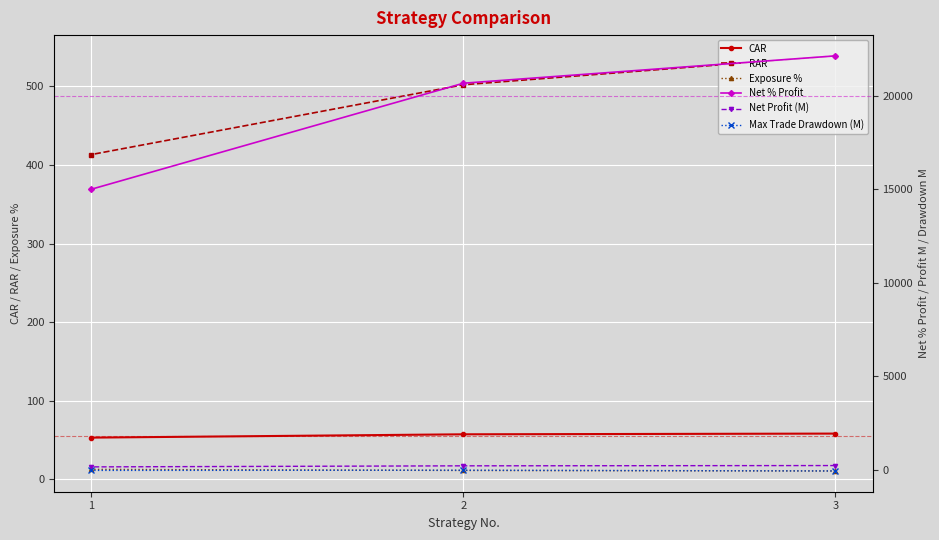

What is the difference between the maximum and minimum values in the Exposure % series?

2.1